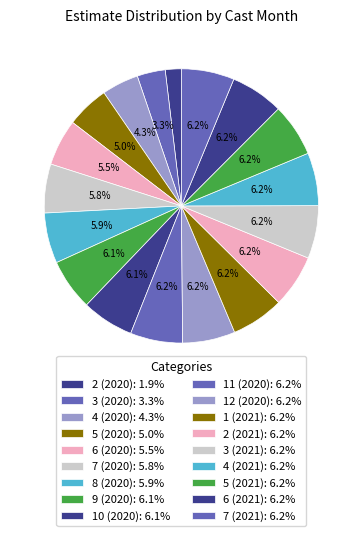

Count the number of slices in the pie.

18